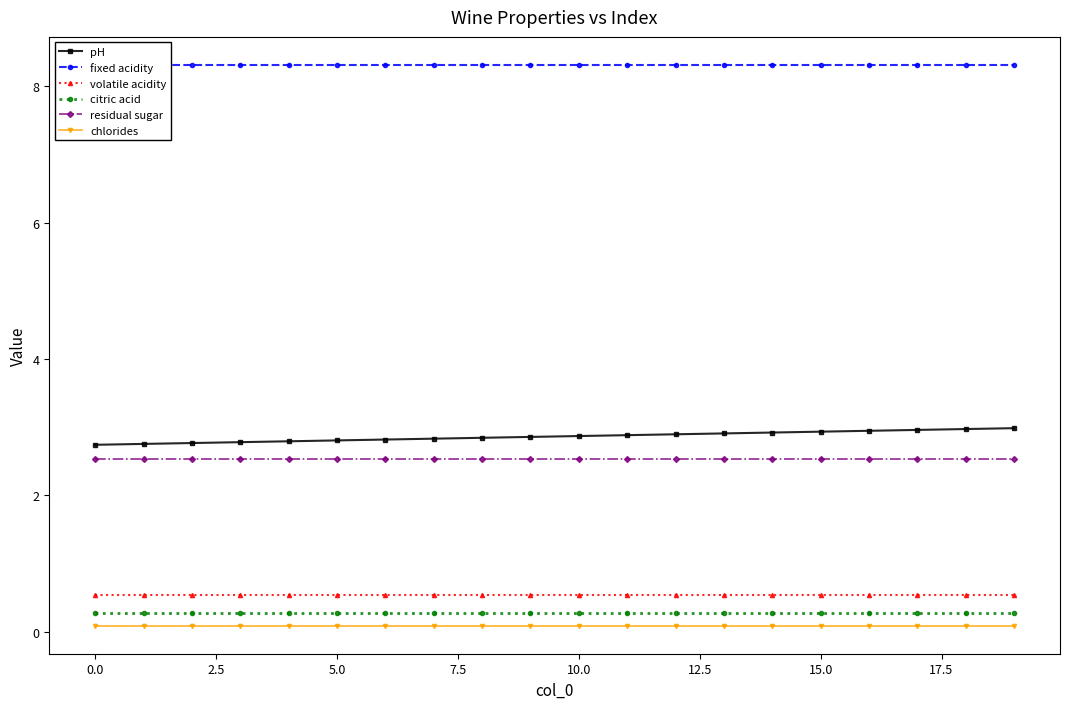

Does the chart have visible grid lines?

No